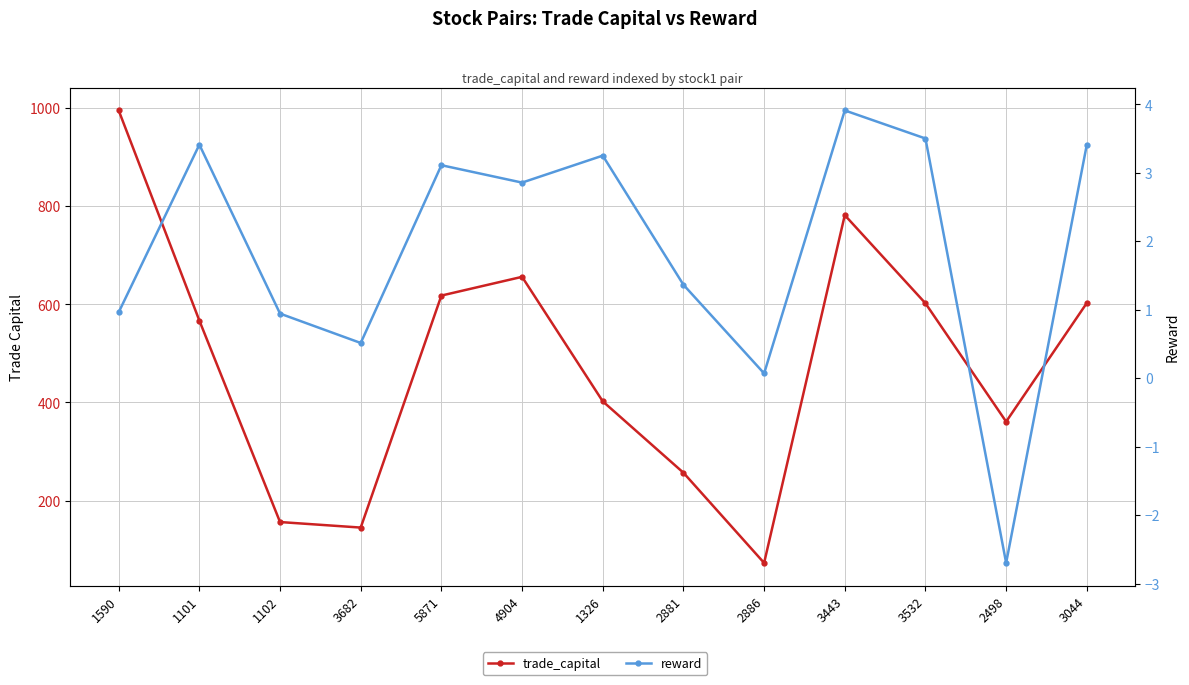

List the series in order of their overall mean, lowest first.

reward, trade_capital